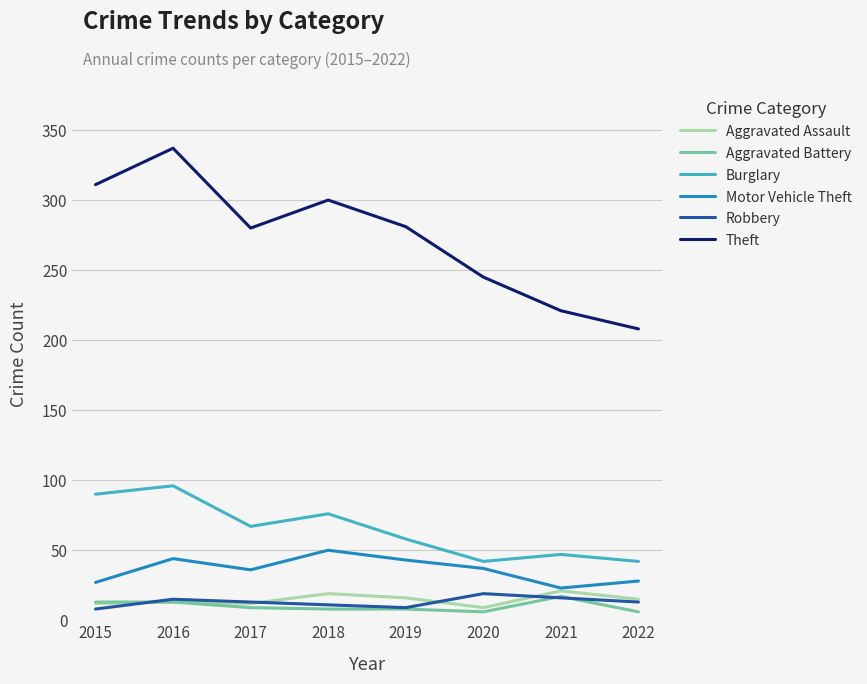

What is the spread (max minus min) of values at 2015?

303